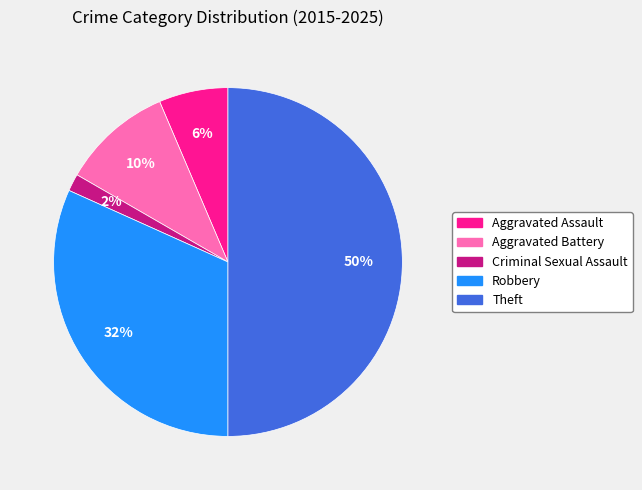

What percentage is the Criminal Sexual Assault slice, to the nearest percent?

2%